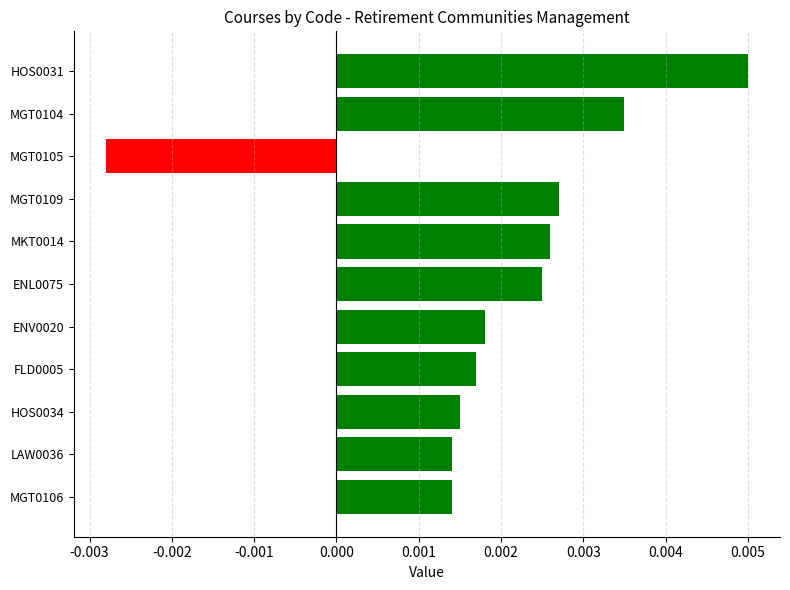

Does the chart contain any negative values?

Yes